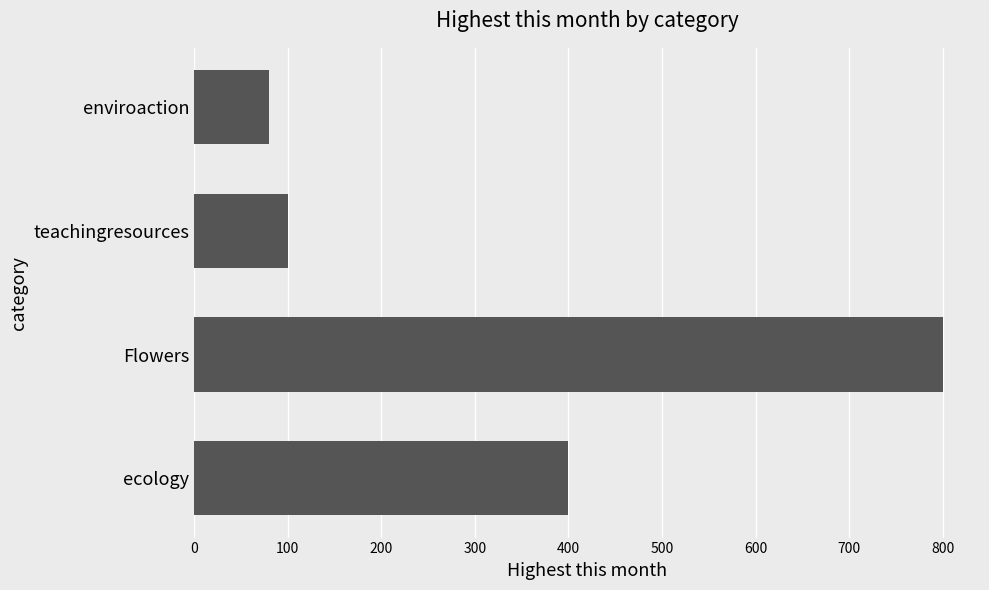

Rank the categories by value from highest to lowest.

Flowers, ecology, teachingresources, enviroaction